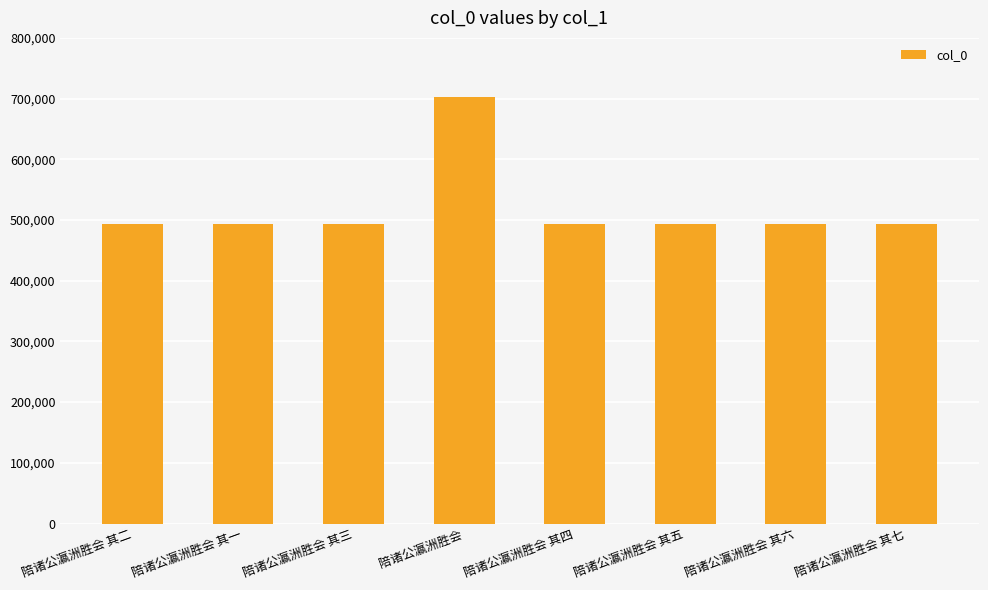

At which label is the value closest to 598228?

陪诸公瀛洲胜会 其七